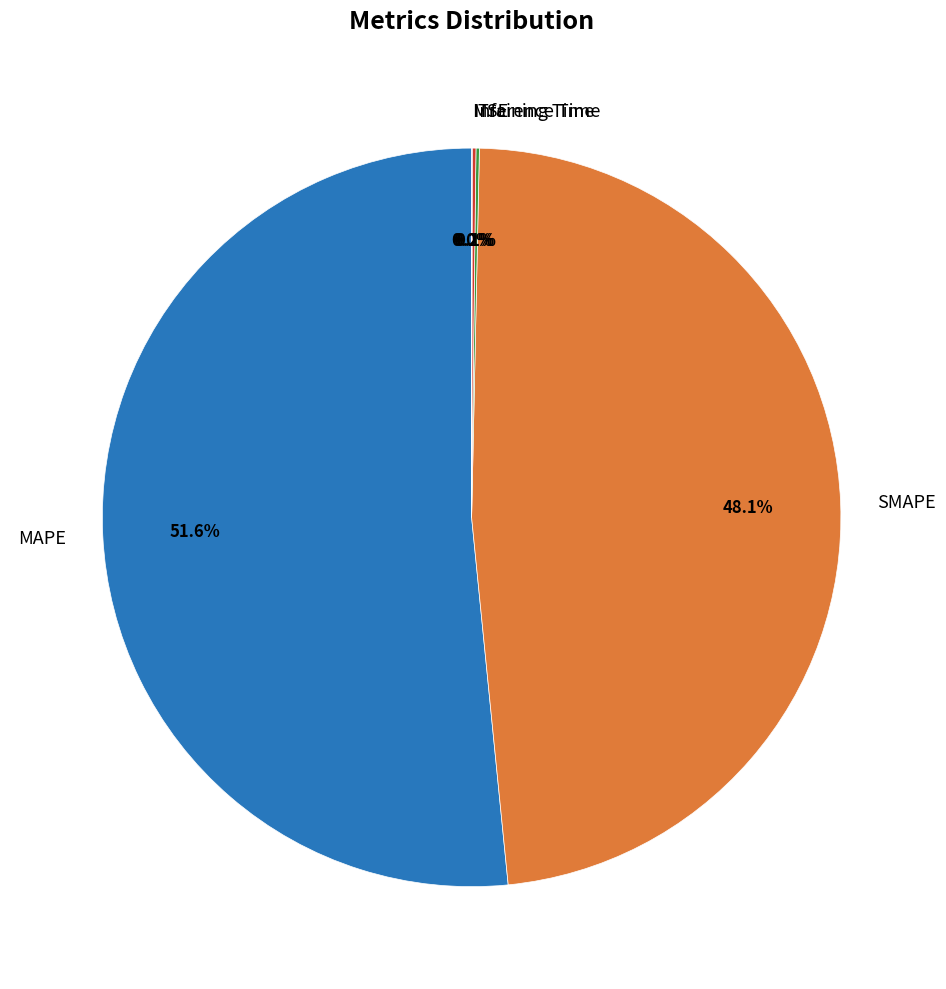

Is there a majority slice in this chart?

Yes